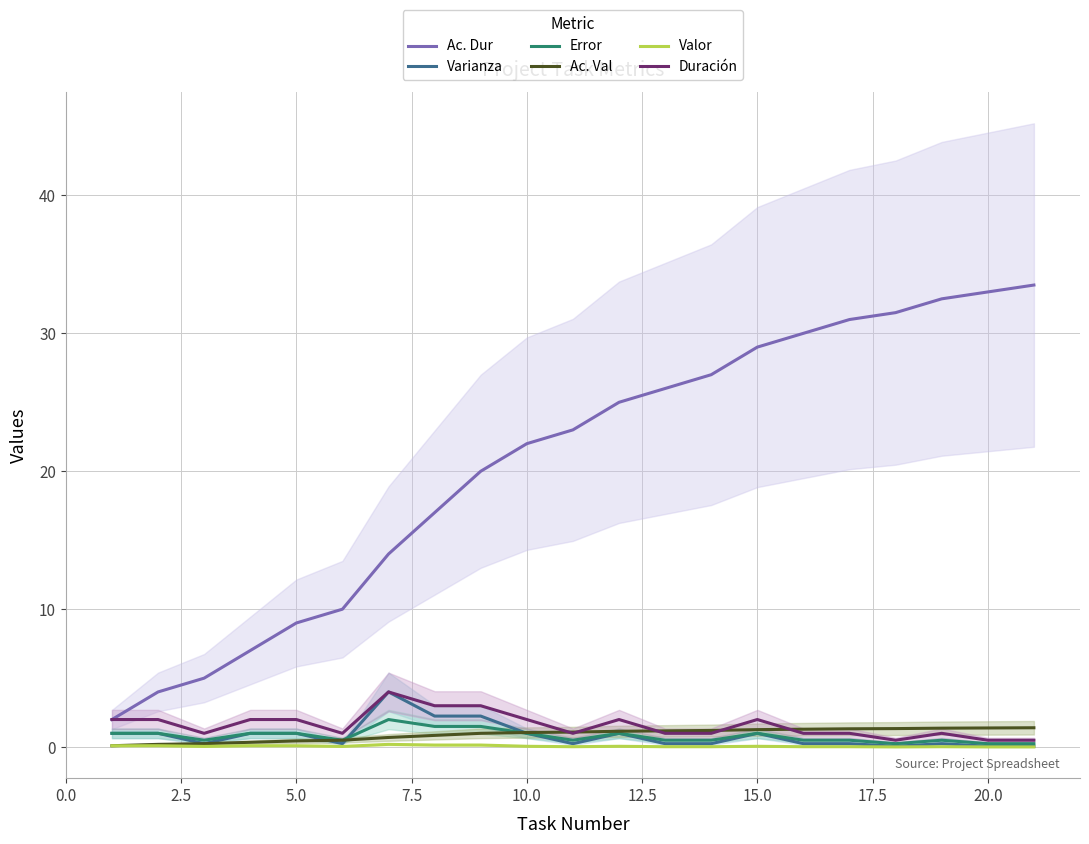

True or false: Ac. Val and Ac. Dur intersect in this chart.

False